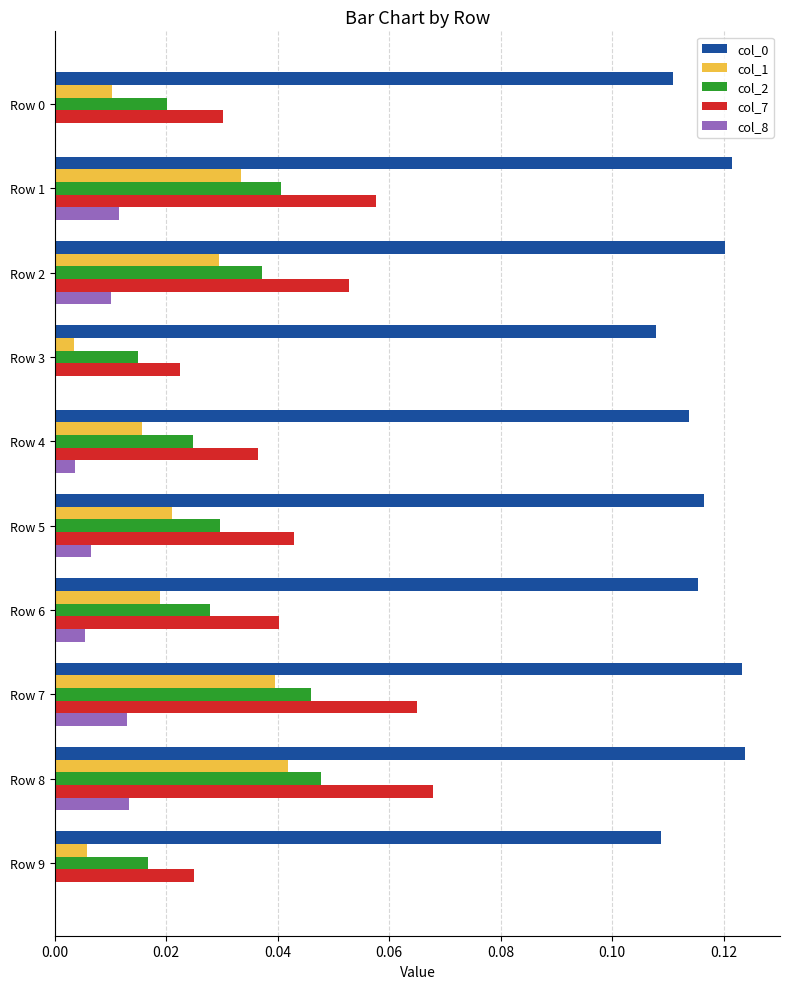

Is the value of col_8 at Row 9 greater than the value of col_2 at Row 1?

No